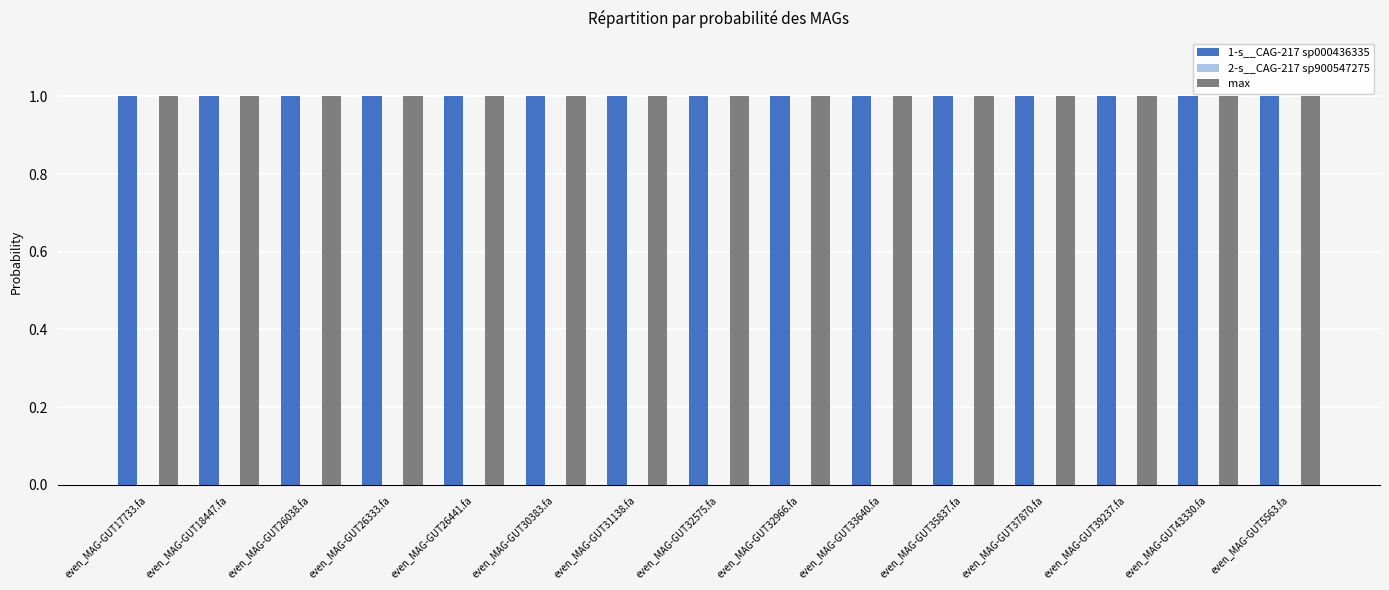

What is the highest value of the max series?

1.0